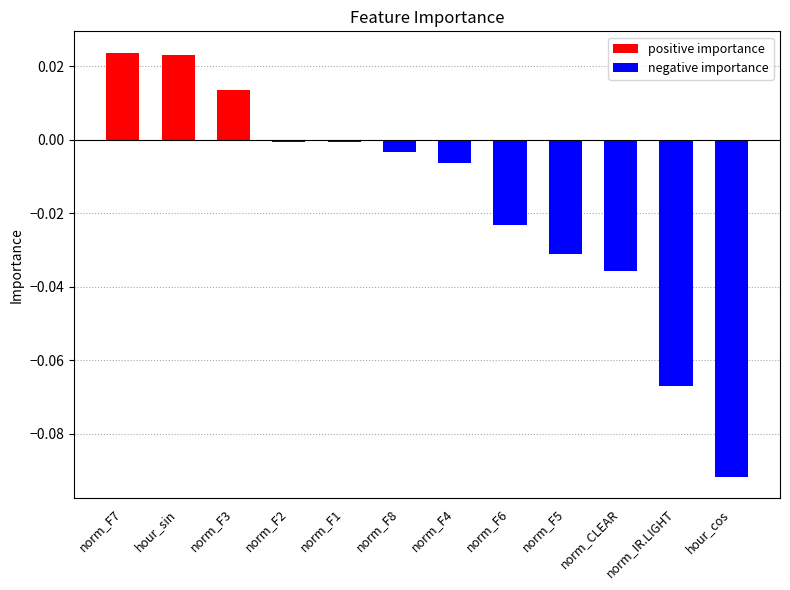

Reading right to left, what are all the values shown in this chart?

positive importance: 0.0	0.0	0.0	0.0	0.0	0.0	0.0	0.0	0.0	0.0	0.0	0.0
negative importance: -0.1	-0.1	-0.0	-0.0	-0.0	-0.0	-0.0	-0.0	-0.0	0.0	0.0	0.0